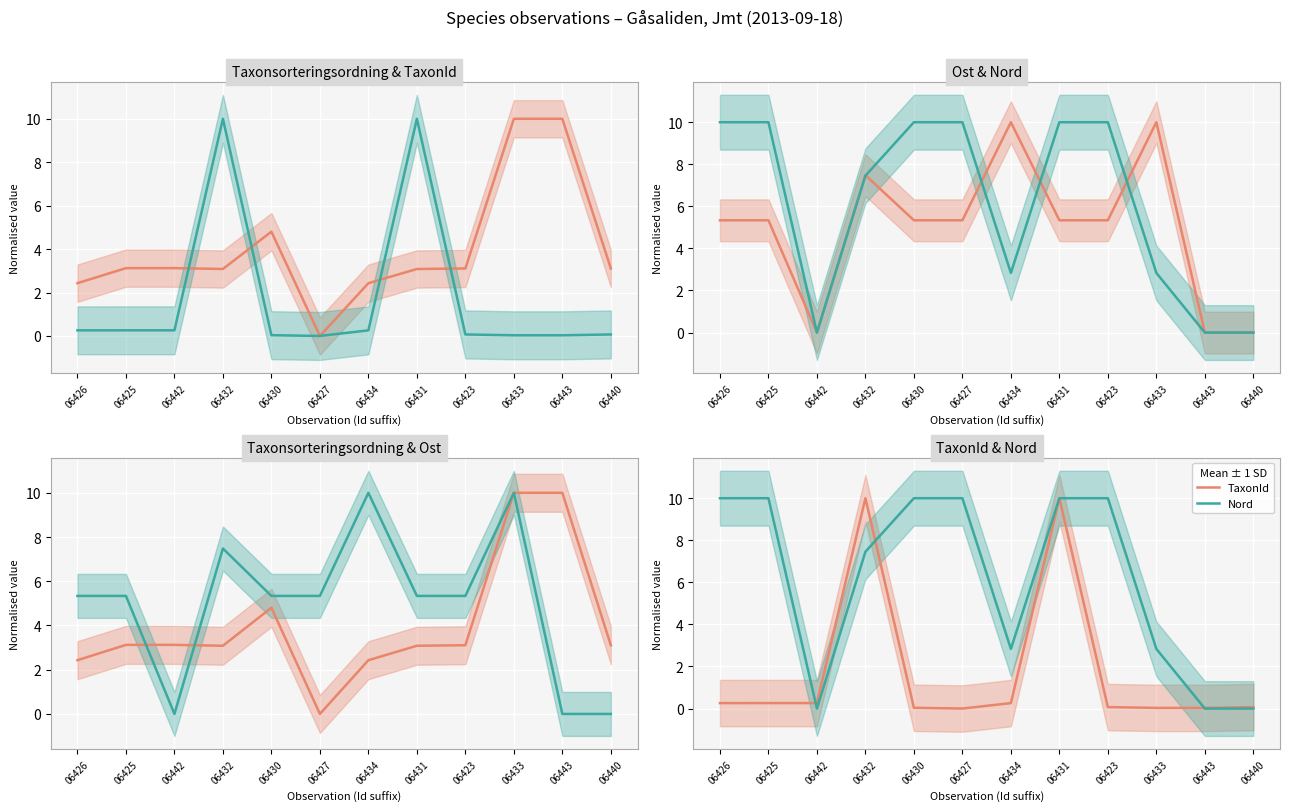

At which label does Taxonsorteringsordning reach its minimum?

06427